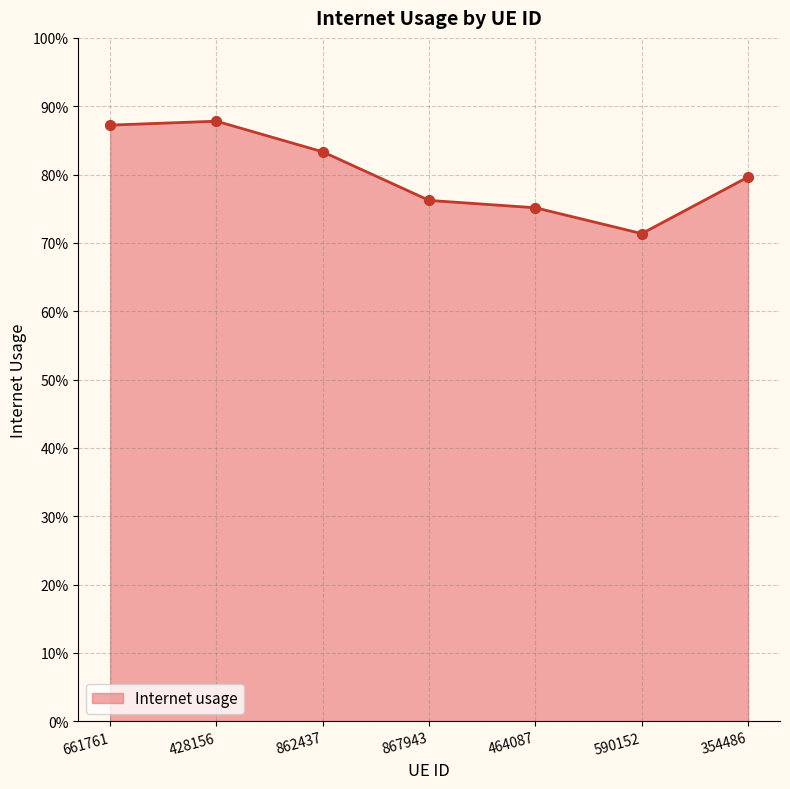

Which has a higher value, 867943 or 661761?

661761